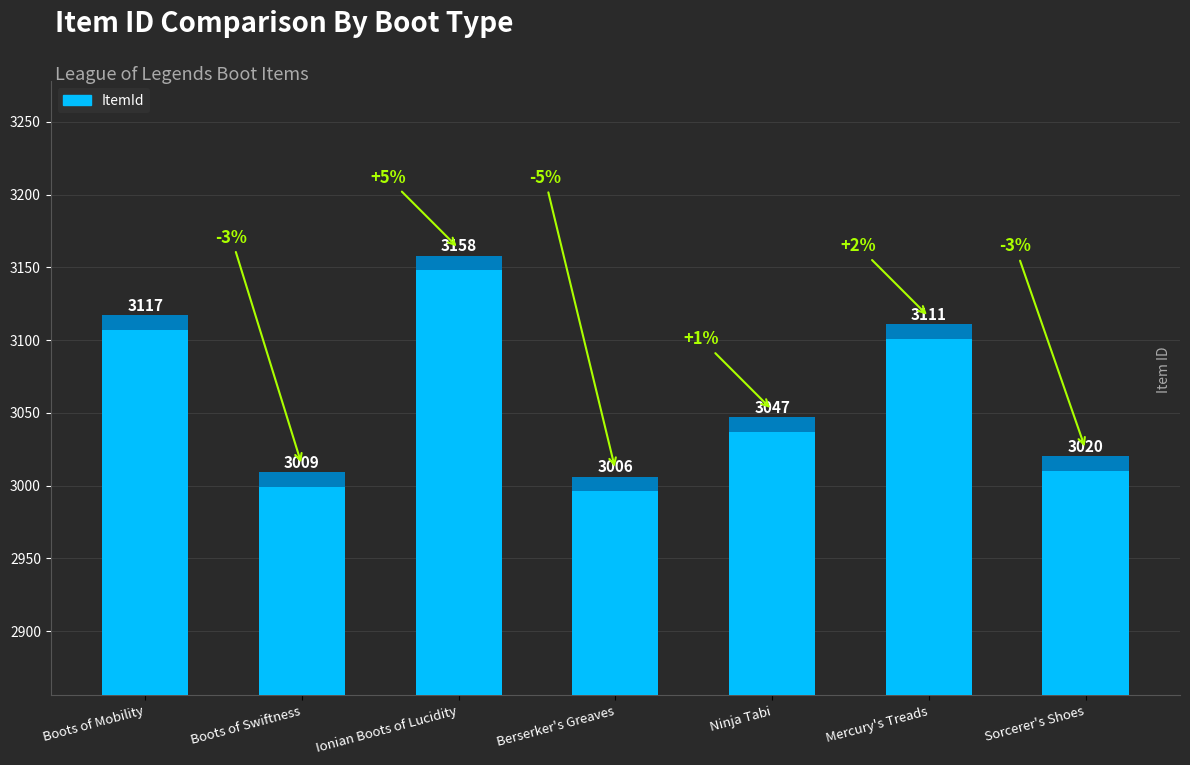

What is the minimum value shown in the chart?

3006